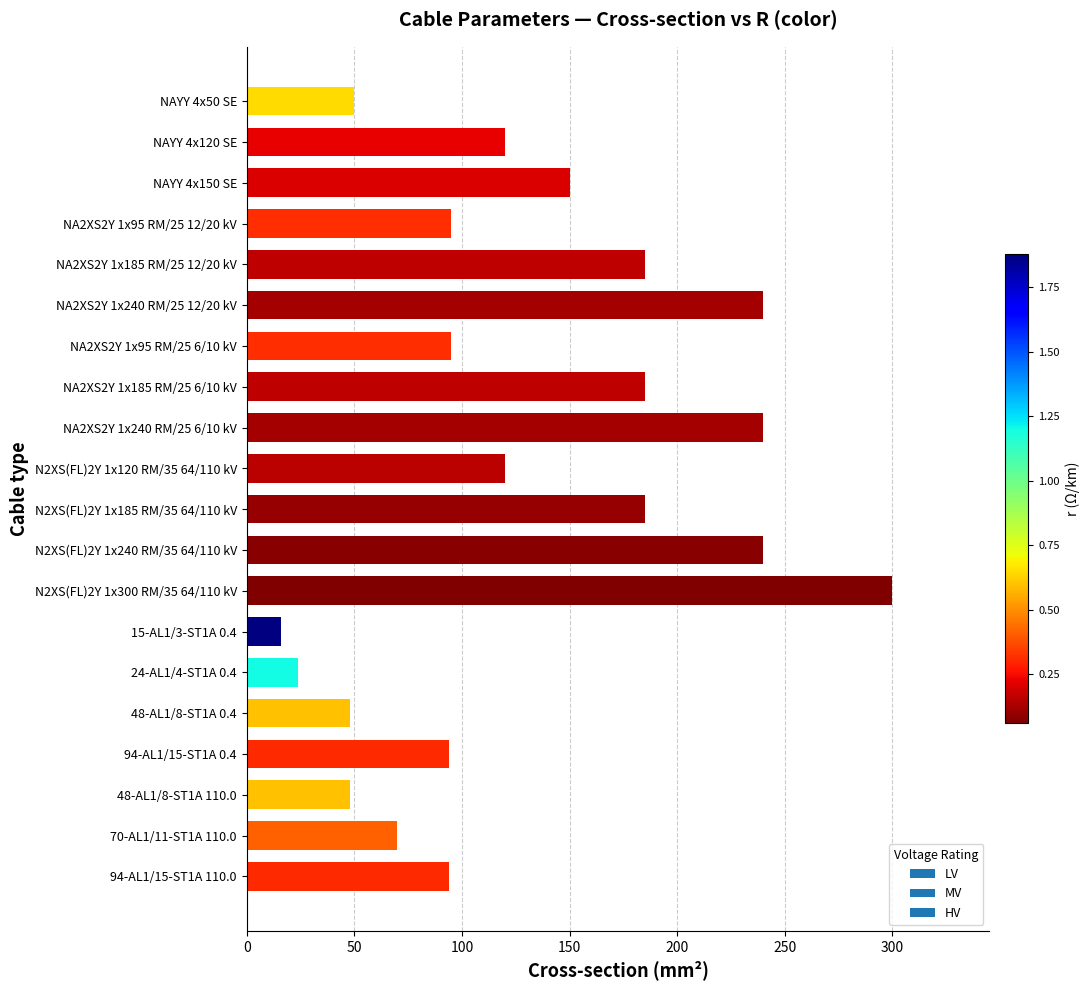

What is the sum of all values?

2599